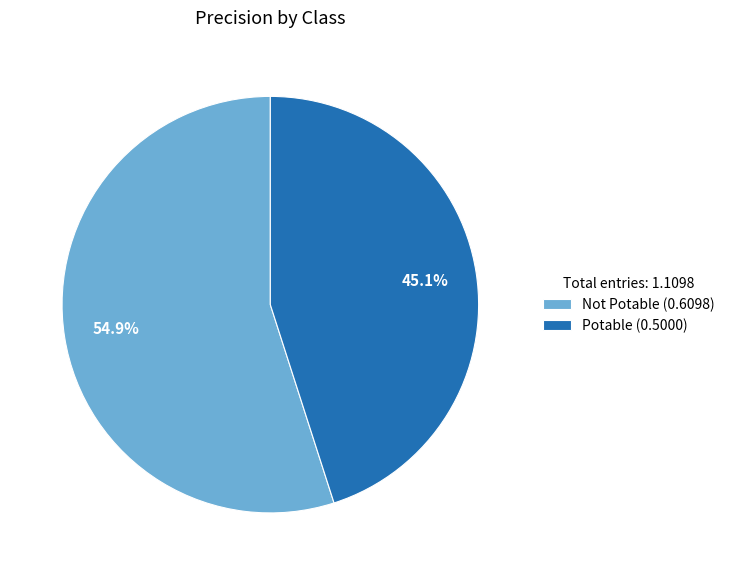

Does Not Potable account for over 50% of the chart?

Yes